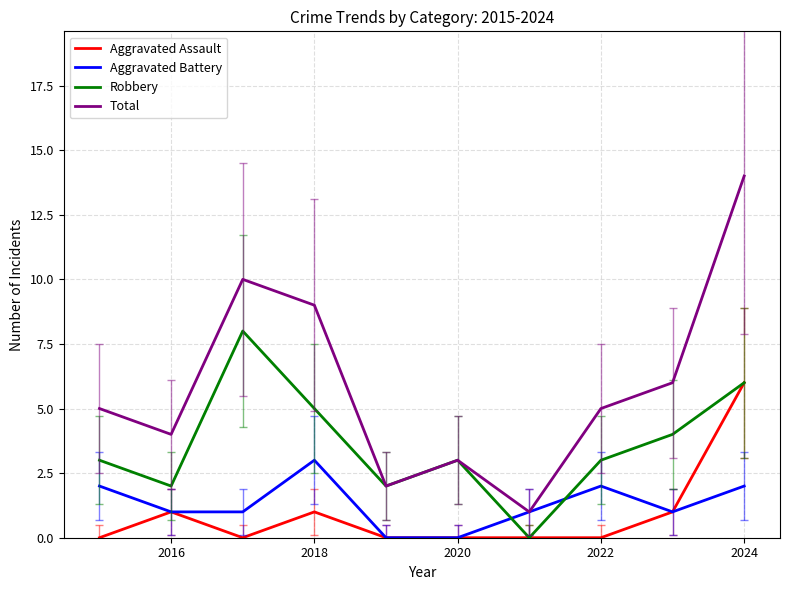

Which series ends up on top after the final intersection of Robbery and Aggravated Battery?

Robbery